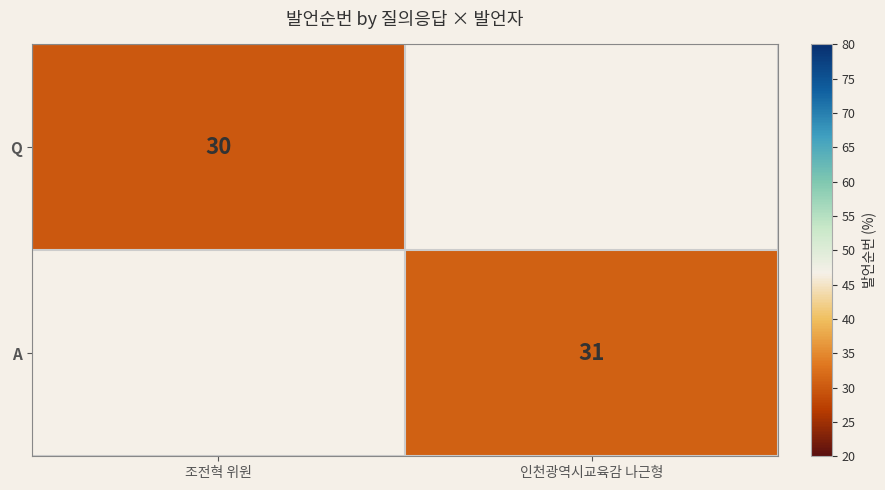

How many categories are shown in the chart?

2